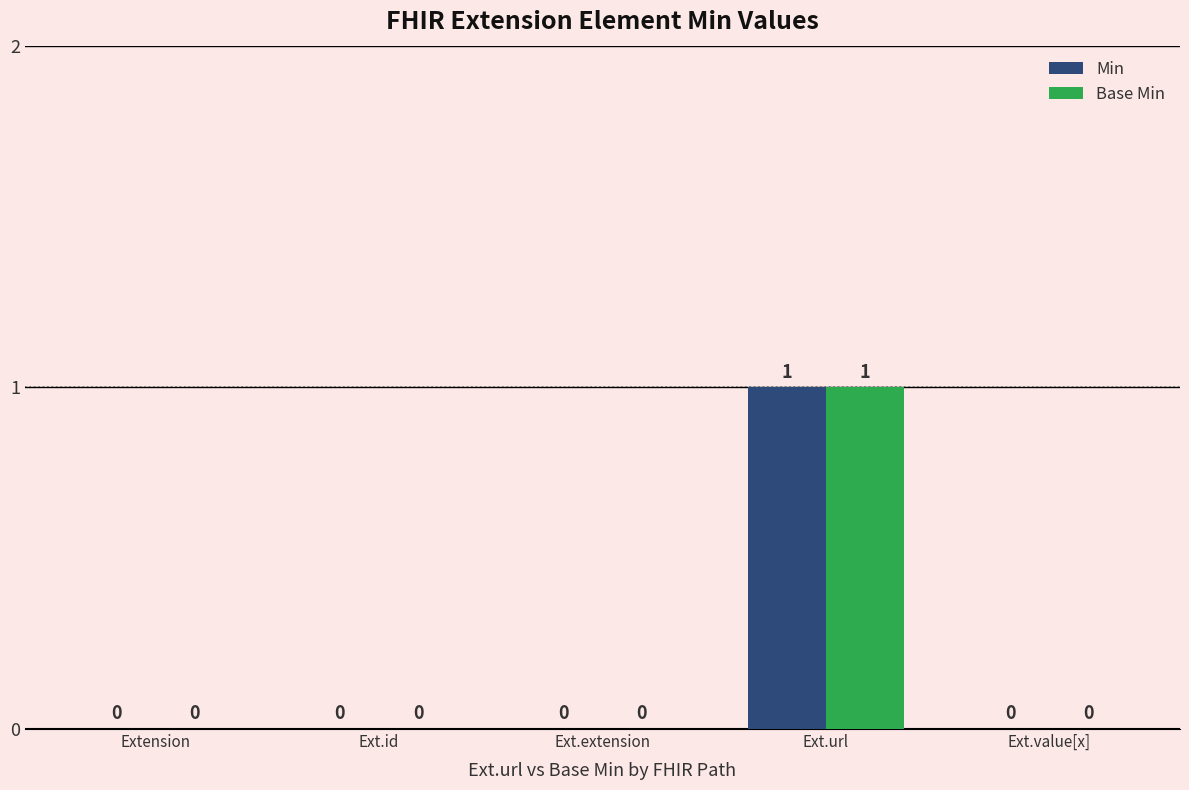

At which category is the sum across all series the highest?

Ext.url